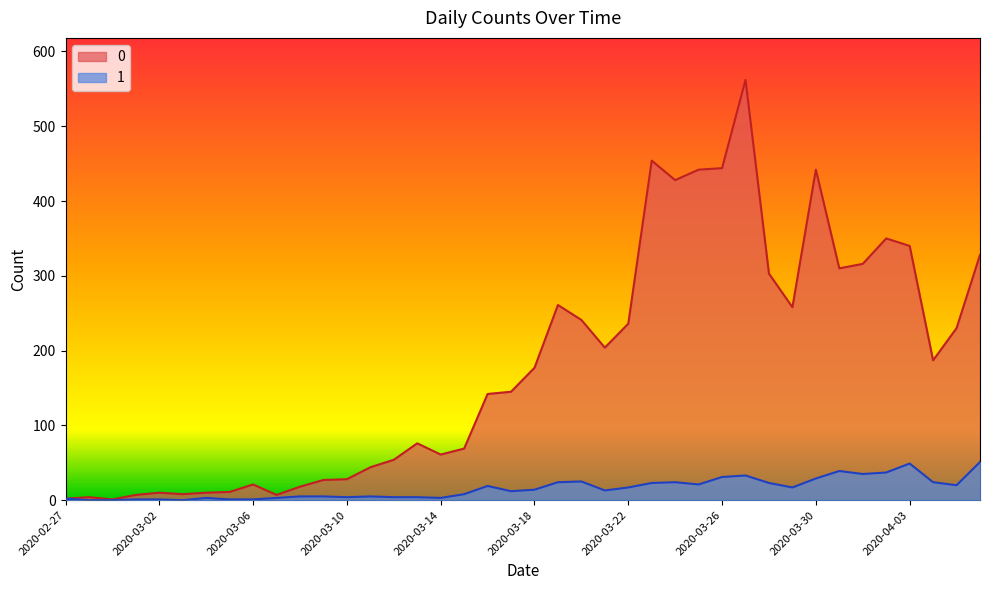

What position from the right is 2020-03-09?

29